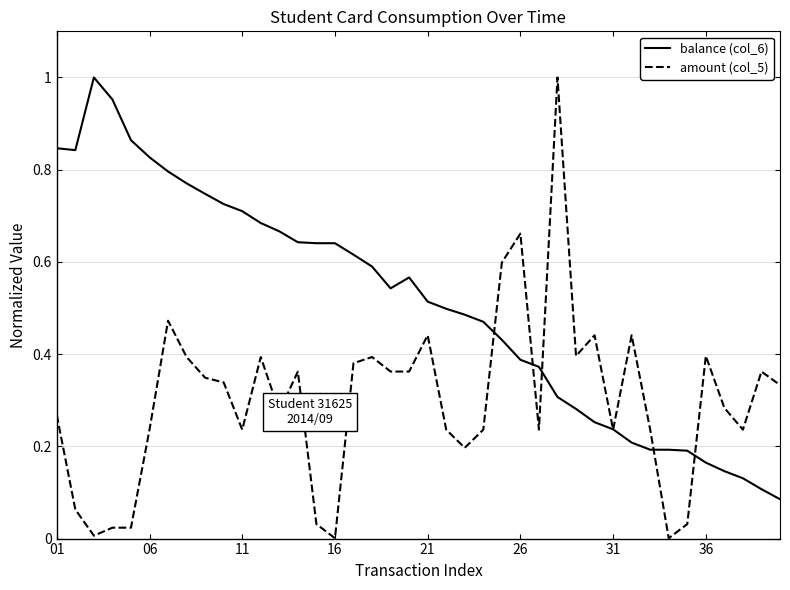

Rank the series by their average value, from highest to lowest.

balance (col_6), amount (col_5)